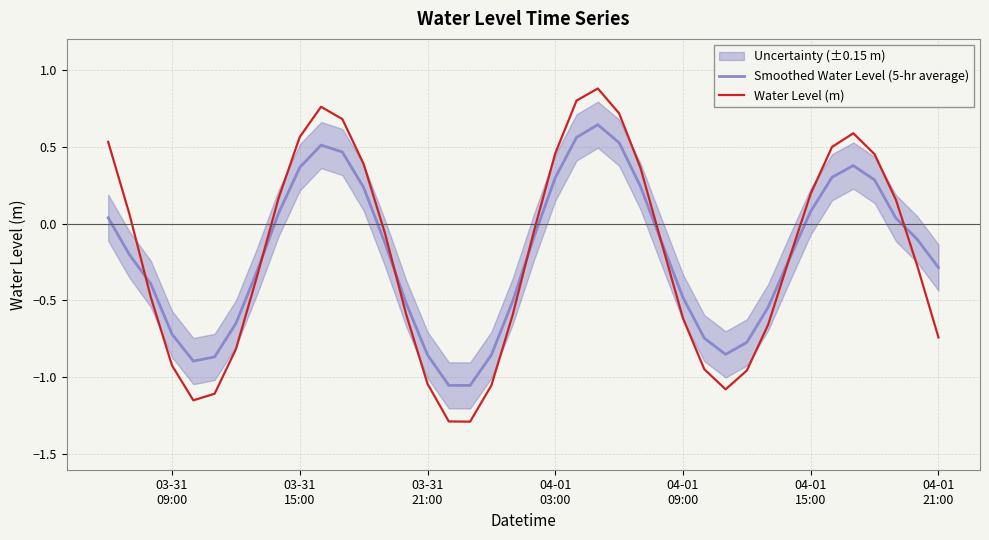

How many data points in Water Level (m) are above 0?

17